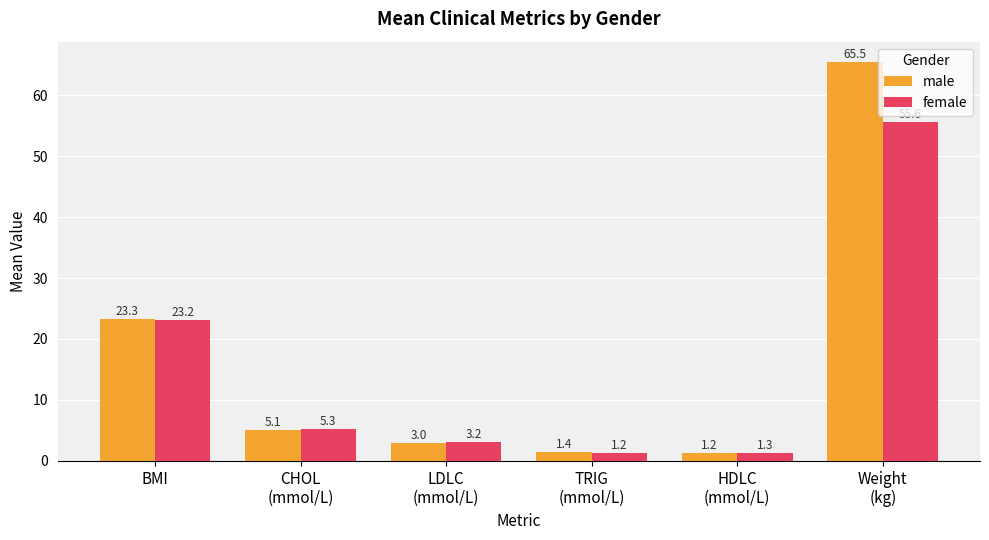

What is the minimum value for female?

1.2